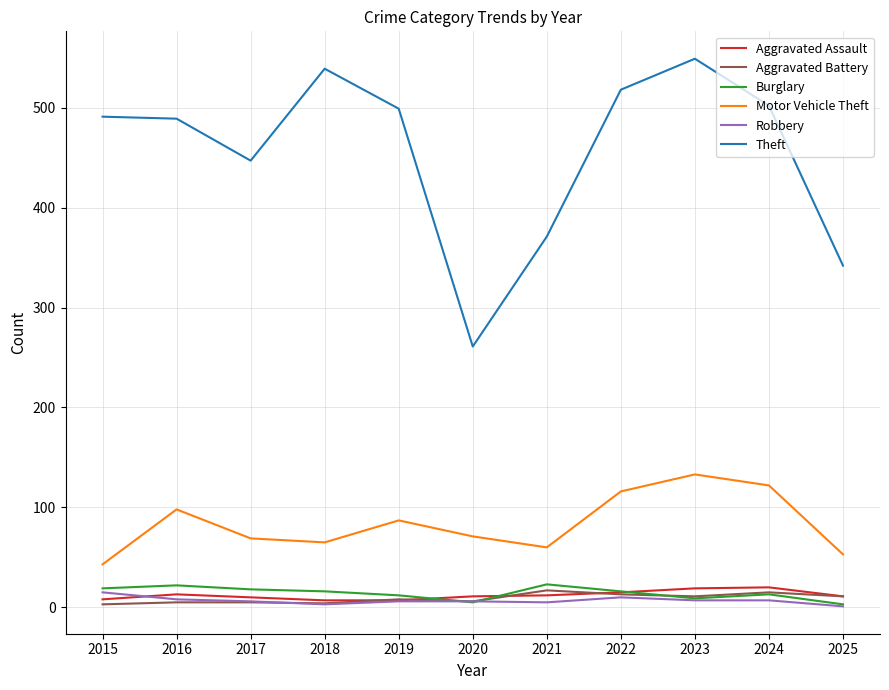

Is this an area chart (filled region under the line)?

No